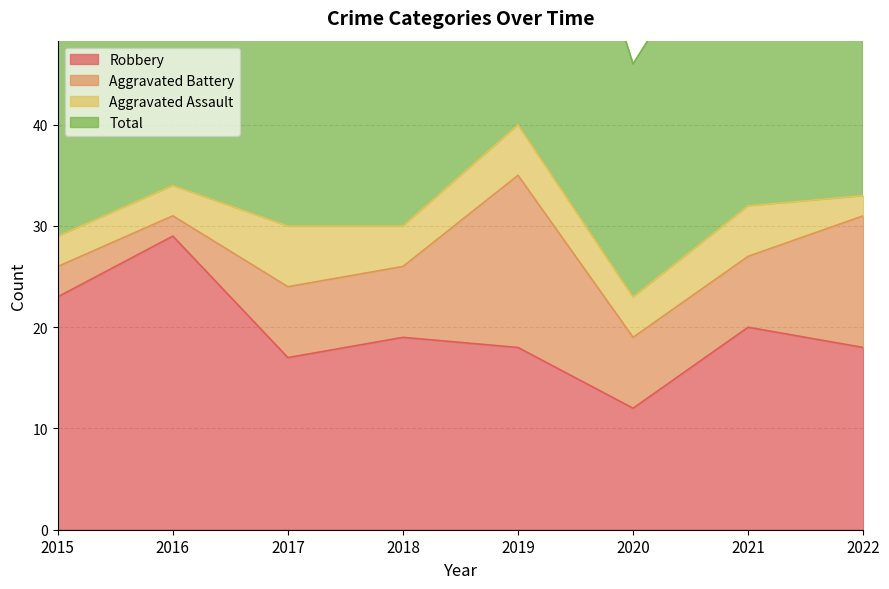

At which category does Total reach its first local valley?

2017